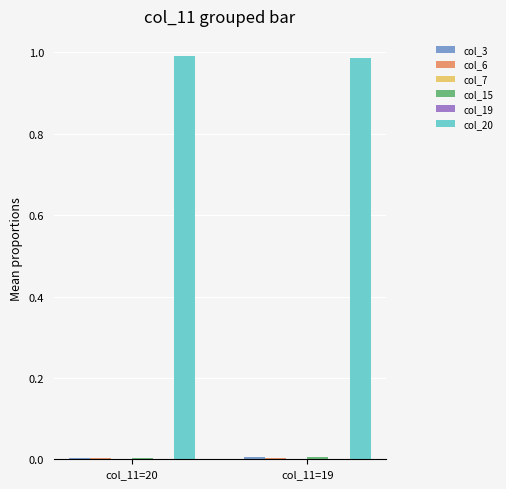

Is it true that col_20 equals 1.0 at col_11=20?

True